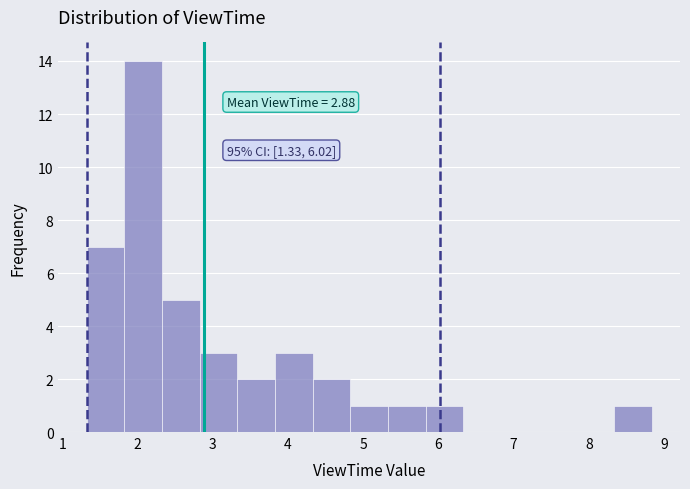

Which range on the x-axis has the tallest bar?

1.8 to 2.3